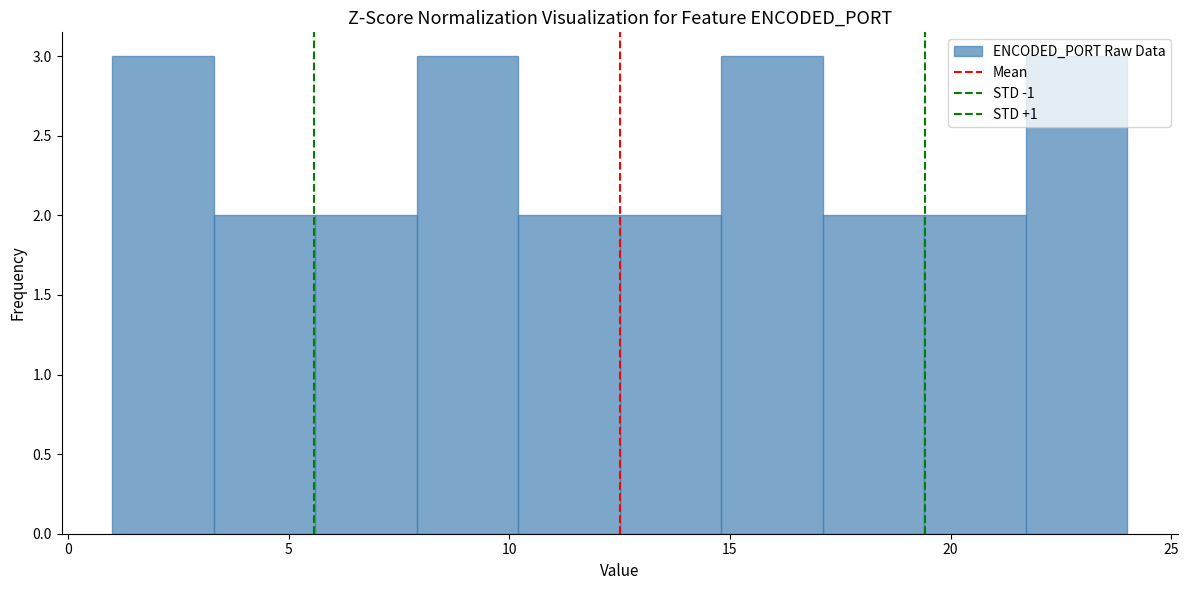

Reading left to right, list every bar in this chart as the range it spans on the x-axis followed by its height. Neither the bar edges nor the heights are printed on the chart, so give them approximately, as read against the axes.

1.0 to 3.3: 3
3.3 to 5.6: 2
5.6 to 7.9: 2
7.9 to 10.2: 3
10.2 to 12.5: 2
12.5 to 14.8: 2
14.8 to 17.1: 3
17.1 to 19.4: 2
19.4 to 21.7: 2
21.7 to 24.0: 3